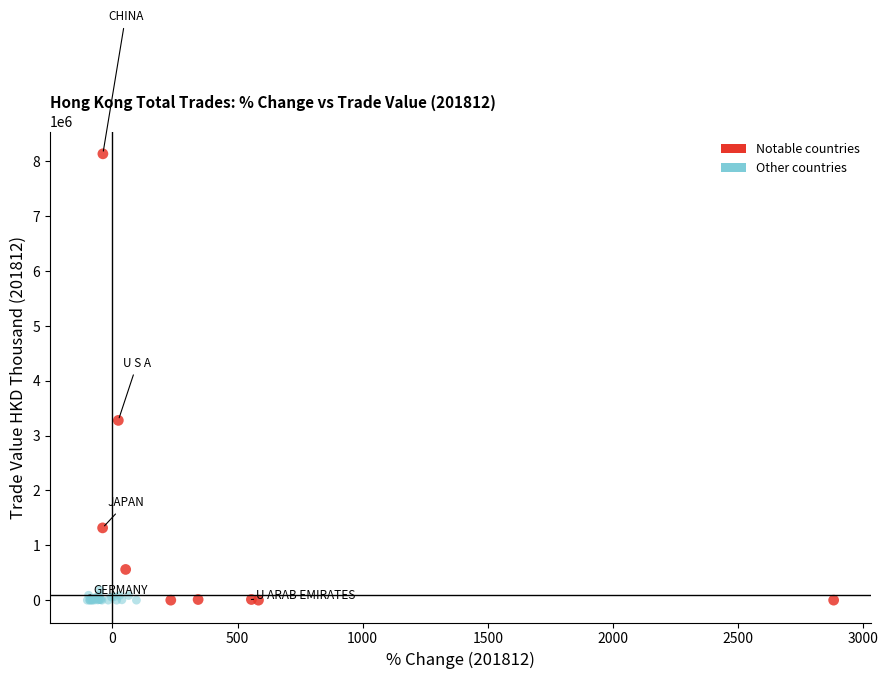

Which series has the widest spread of Y values?

Notable countries